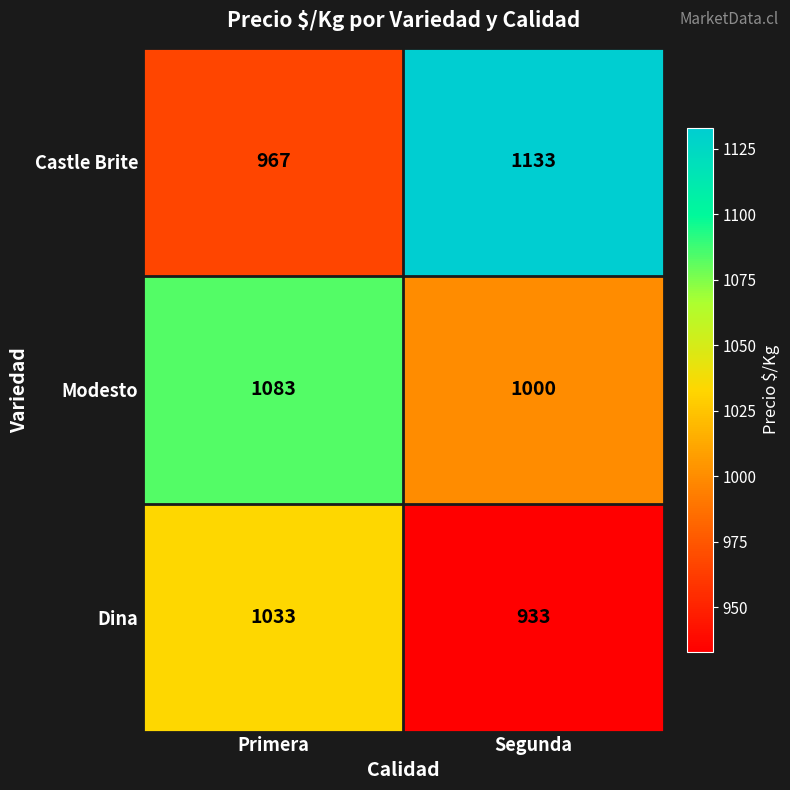

How many categories are shown in the chart?

2